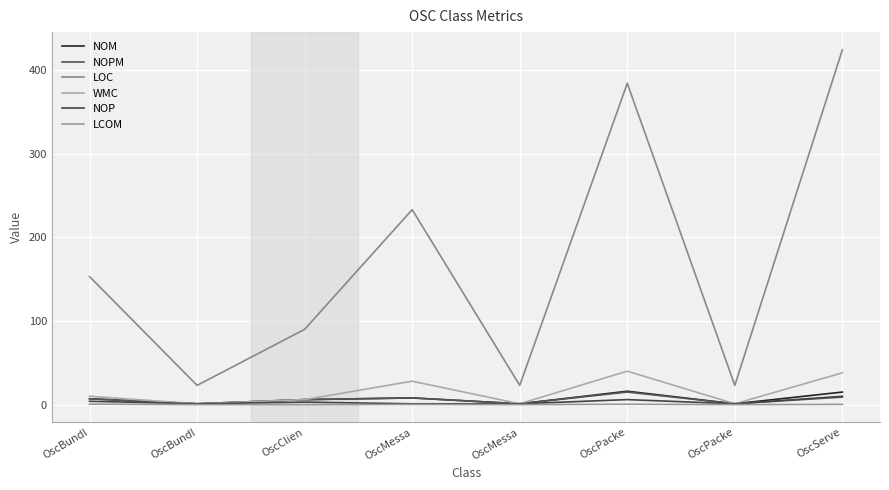

Reading left to right, what are all the values shown in this chart?

NOM: OscBundl=7.0	OscBundl=1.0	OscClien=6.0	OscMessa=8.0	OscMessa=1.0	OscPacke=16.0	OscPacke=1.0	OscServe=15.0
NOPM: OscBundl=7.0	OscBundl=1.0	OscClien=6.0	OscMessa=8.0	OscMessa=1.0	OscPacke=15.0	OscPacke=1.0	OscServe=9.0
LOC: OscBundl=153.0	OscBundl=23.0	OscClien=90.0	OscMessa=233.0	OscMessa=23.0	OscPacke=384.0	OscPacke=23.0	OscServe=424.0
WMC: OscBundl=10.0	OscBundl=1.0	OscClien=6.0	OscMessa=28.0	OscMessa=1.0	OscPacke=40.0	OscPacke=1.0	OscServe=38.0
NOP: OscBundl=4.0	OscBundl=1.0	OscClien=3.0	OscMessa=1.0	OscMessa=1.0	OscPacke=6.0	OscPacke=1.0	OscServe=10.0
LCOM: OscBundl=0.6	OscBundl=0.0	OscClien=0.0	OscMessa=0.2	OscMessa=0.0	OscPacke=0.4	OscPacke=0.0	OscServe=0.3